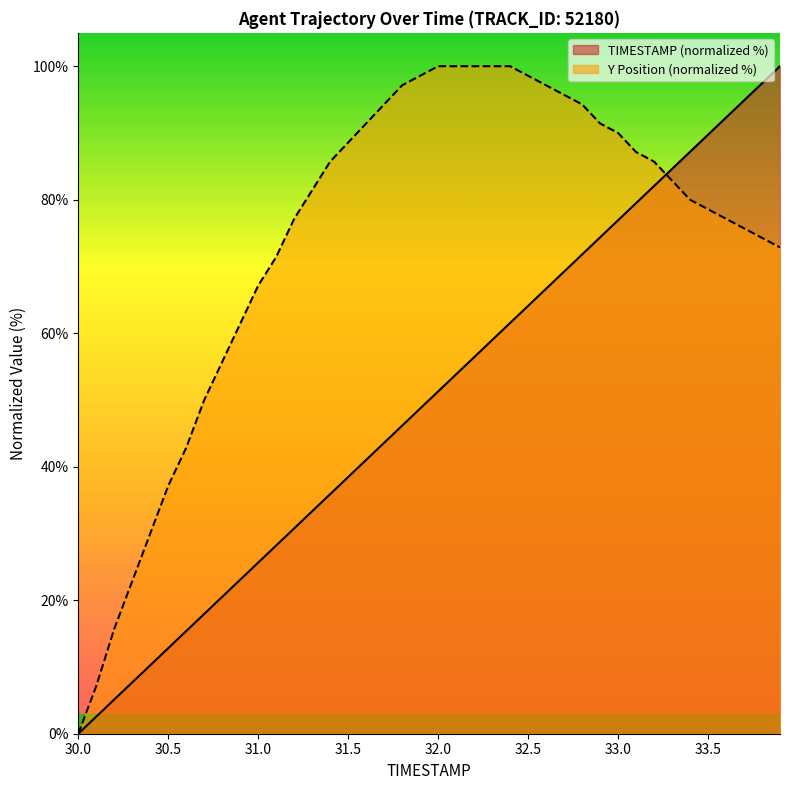

Reading left to right, list all the values displayed in this chart.

TIMESTAMP: 0.0	2.6	5.1	7.7	10.3	12.8	15.4	17.9	20.5	23.1	25.6	28.2	30.8	33.3	35.9	38.5	41.0	43.6	46.2	48.7	51.3	53.8	56.4	59.0	61.5	64.1	66.7	69.2	71.8	74.4	76.9	79.5	82.1	84.6	87.2	89.7	92.3	94.9	97.4	100.0
Y: 0.0	7.1	15.7	22.9	30.0	37.1	42.9	50.0	55.7	61.4	67.1	71.4	77.1	81.4	85.7	88.6	91.4	94.3	97.1	98.6	100.0	100.0	100.0	100.0	100.0	98.6	97.1	95.7	94.3	91.4	90.0	87.1	85.7	82.9	80.0	78.6	77.1	75.7	74.3	72.9